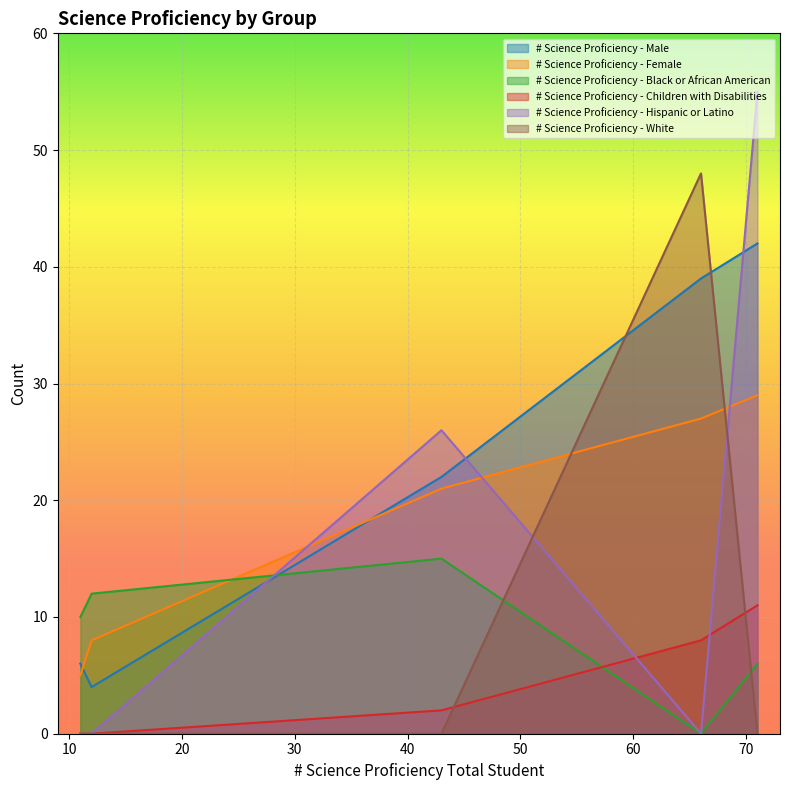

What are all the series names shown in the legend?

# Science Proficiency - Male, # Science Proficiency - Female, # Science Proficiency - Black or African American, # Science Proficiency - Children with Disabilities, # Science Proficiency - Hispanic or Latino, # Science Proficiency - White